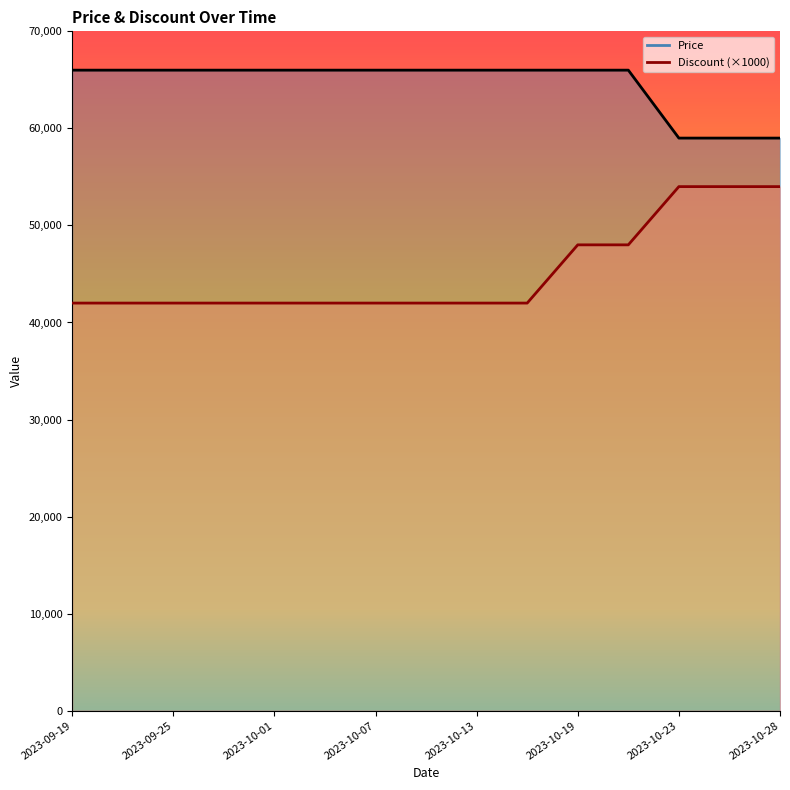

What is the minimum value for Discount?

42000